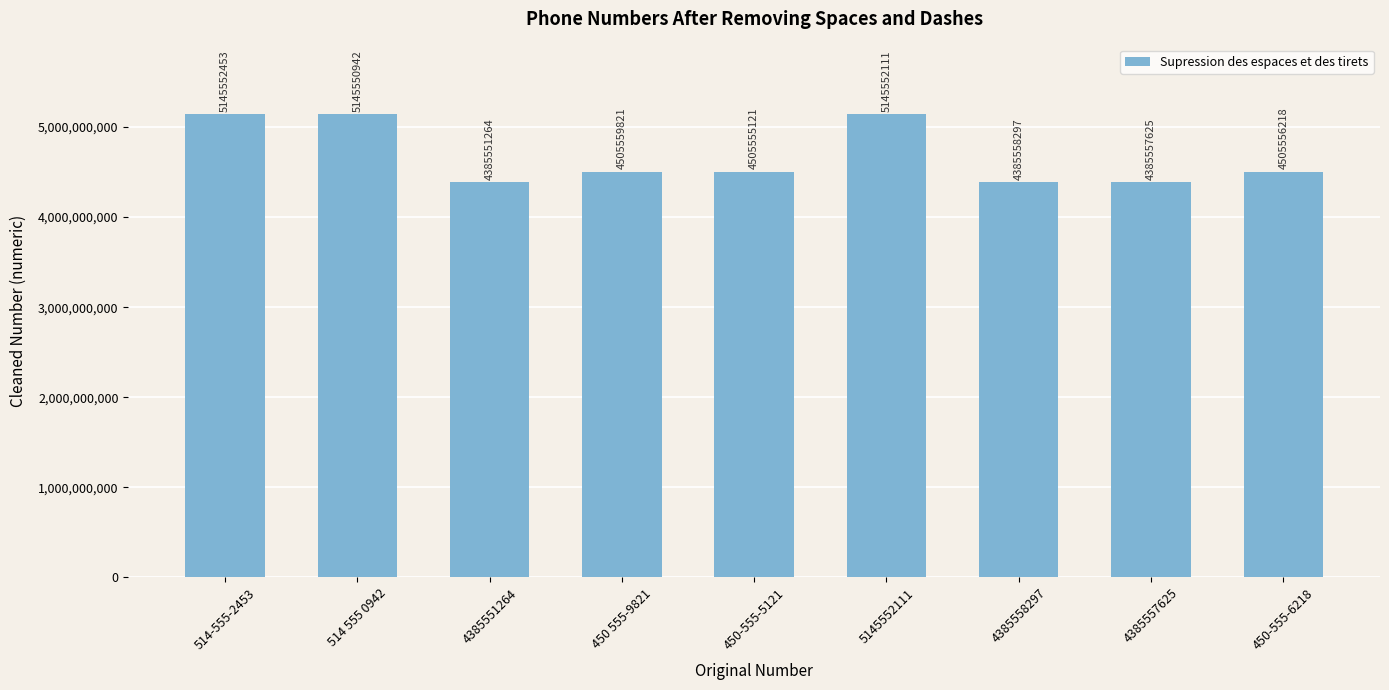

List the labels in order of value, largest first.

514-555-2453, 5145552111, 514 555 0942, 450 555-9821, 450-555-6218, 450-555-5121, 4385558297, 4385557625, 4385551264